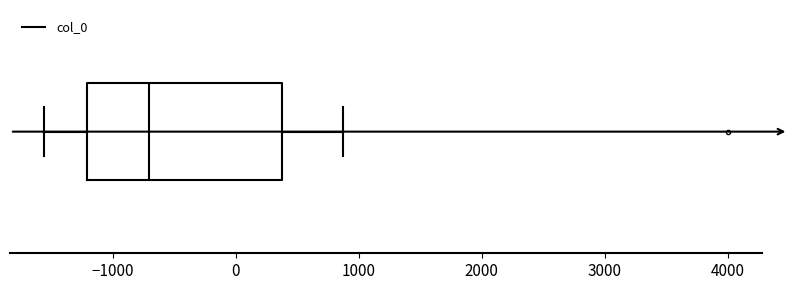

Transcribe this box plot: give where the median line is, the range the box spans, and where the two whiskers end, as read against the x-axis. The values are not printed on the chart, so give them approximately, as read against the axis.

median -700, box -1200 to 400, whiskers -1600 to 900